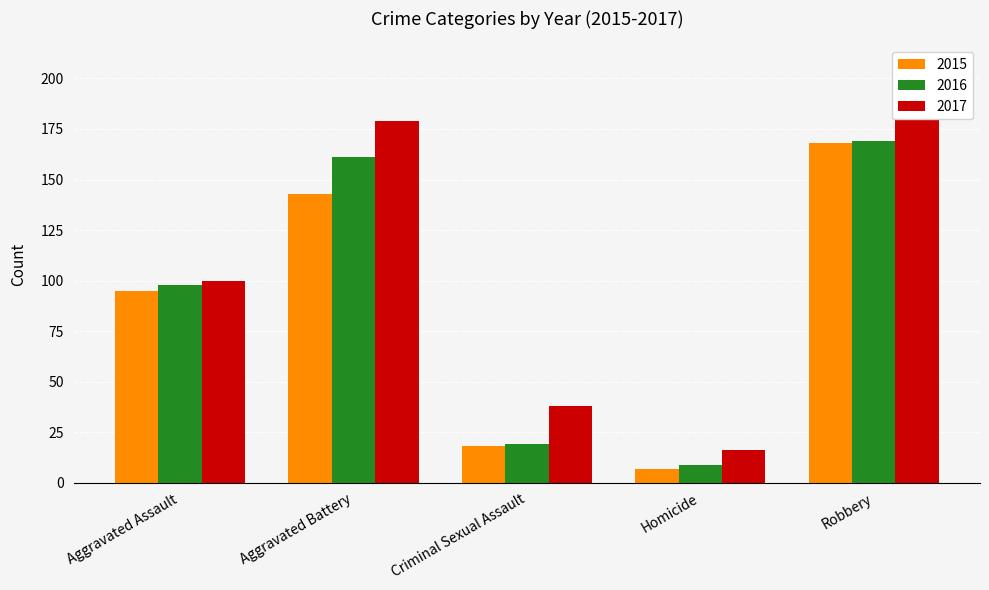

Read the 2015 value at Aggravated Assault, to the nearest 10.

100